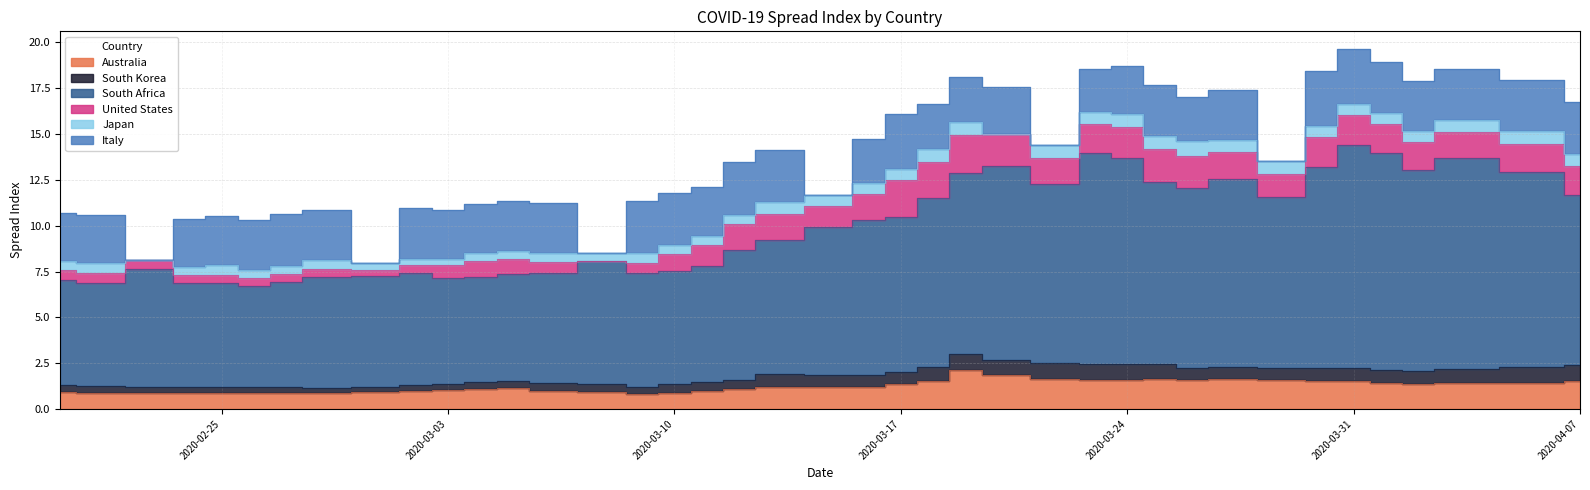

How many interior local peaks does the South Korea series have?

7